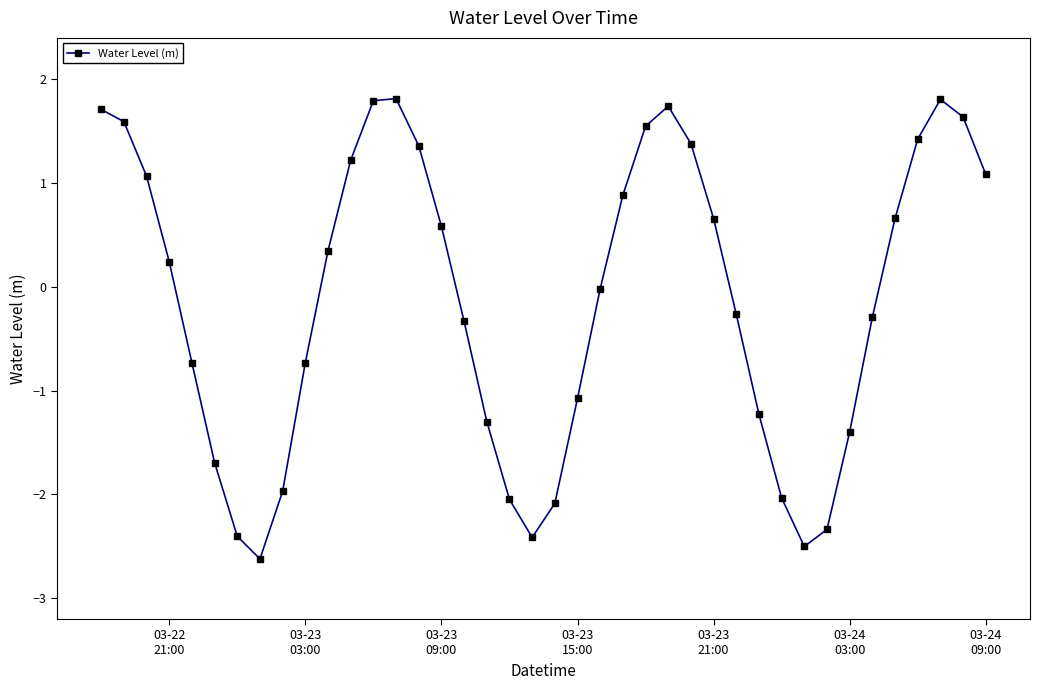

What is the difference between the maximum and minimum values?

4.4